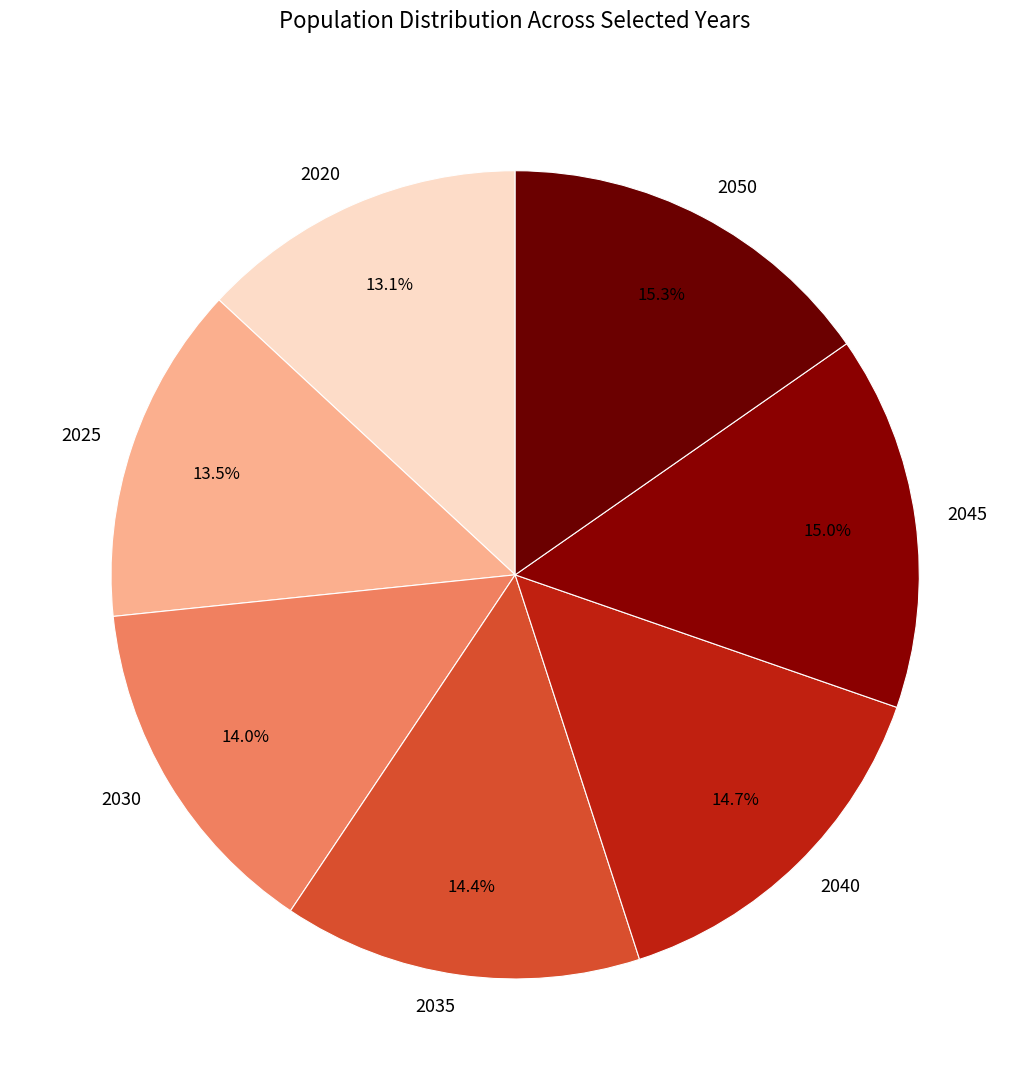

Does 2035 account for over 50% of the chart?

No